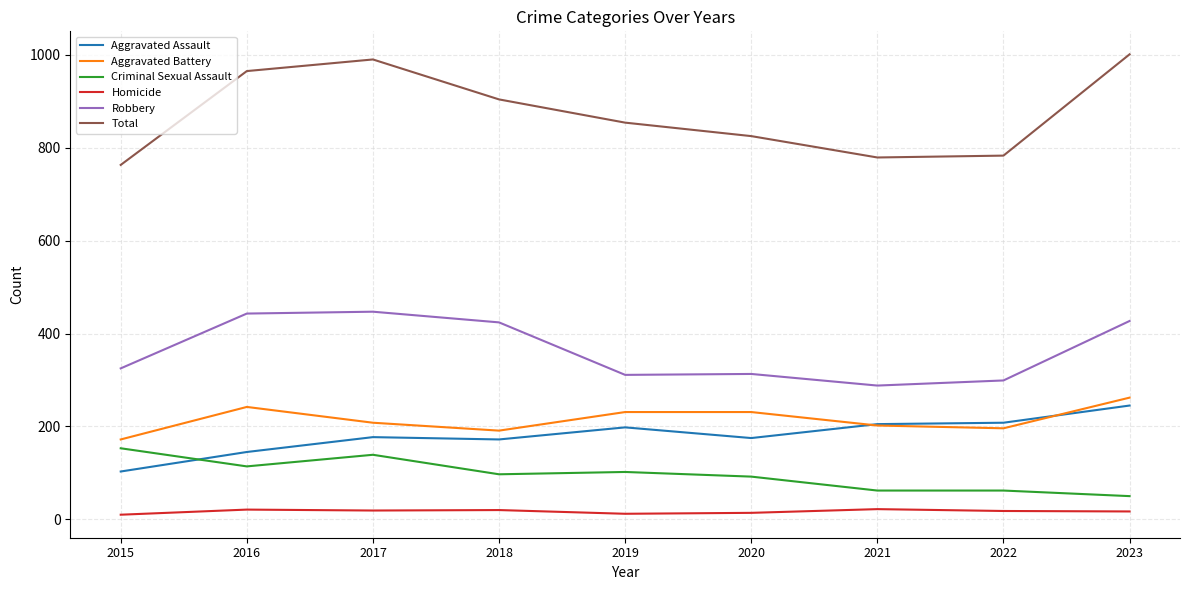

Count the number of data series in this chart.

6